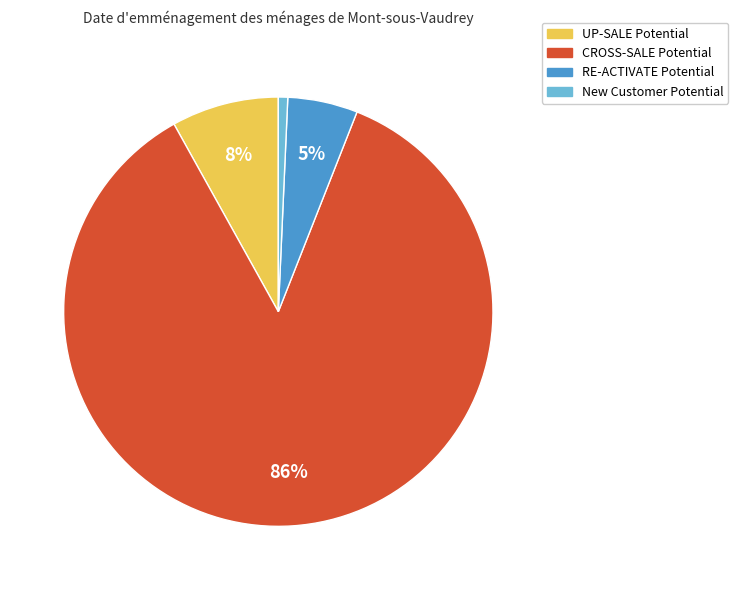

How many slices are in this pie chart?

4